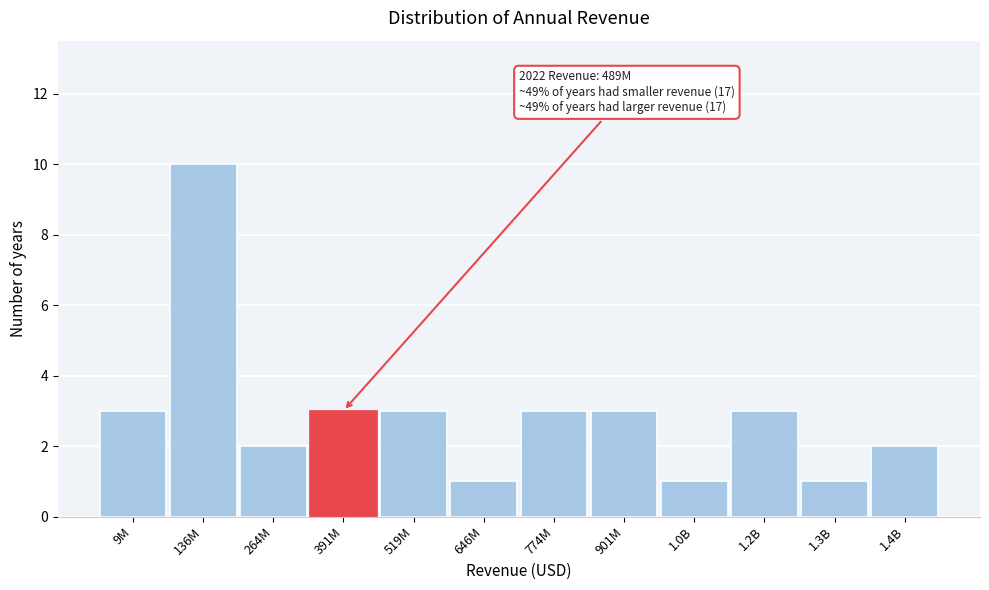

Reading left to right, transcribe all the data shown in this chart.

9M=3	136M=10	264M=2	391M=3	519M=3	646M=1	774M=3	901M=3	1.0B=1	1.2B=3	1.3B=1	1.4B=2